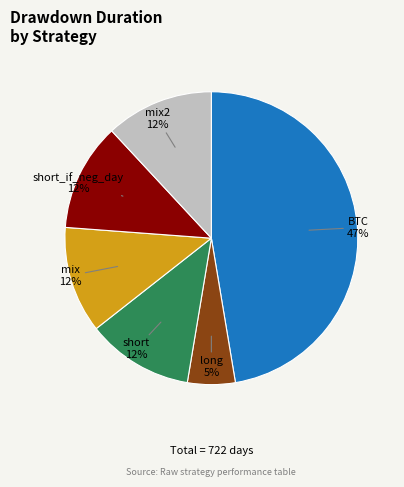

How many segments does this pie chart have?

6